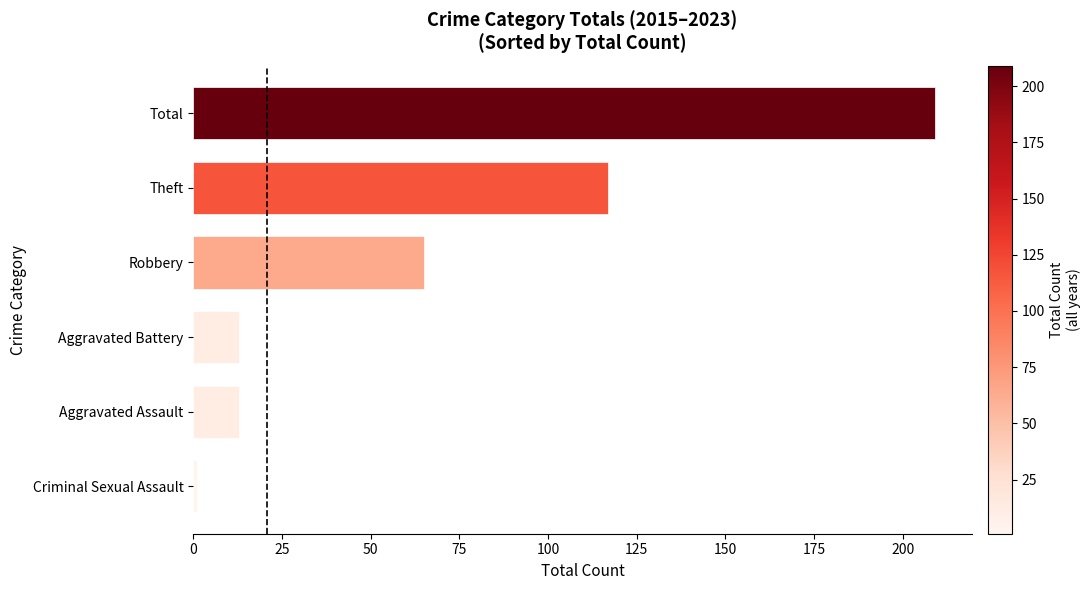

Is it true that the value at Theft is 117?

True